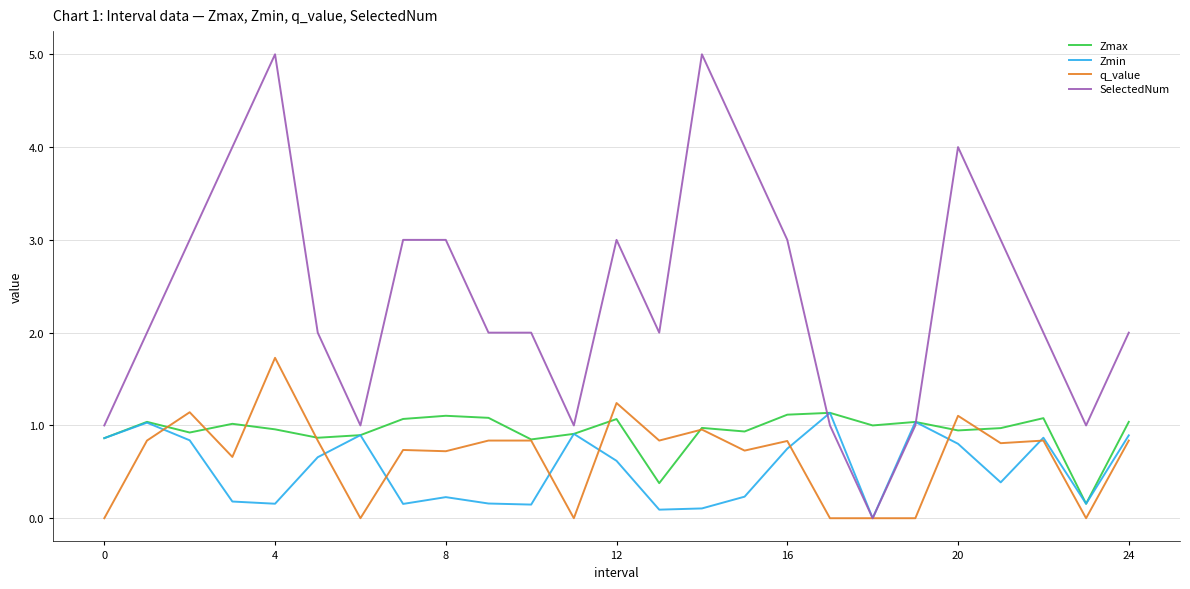

What are all the series names shown in the legend?

Zmax, Zmin, q_value, SelectedNum